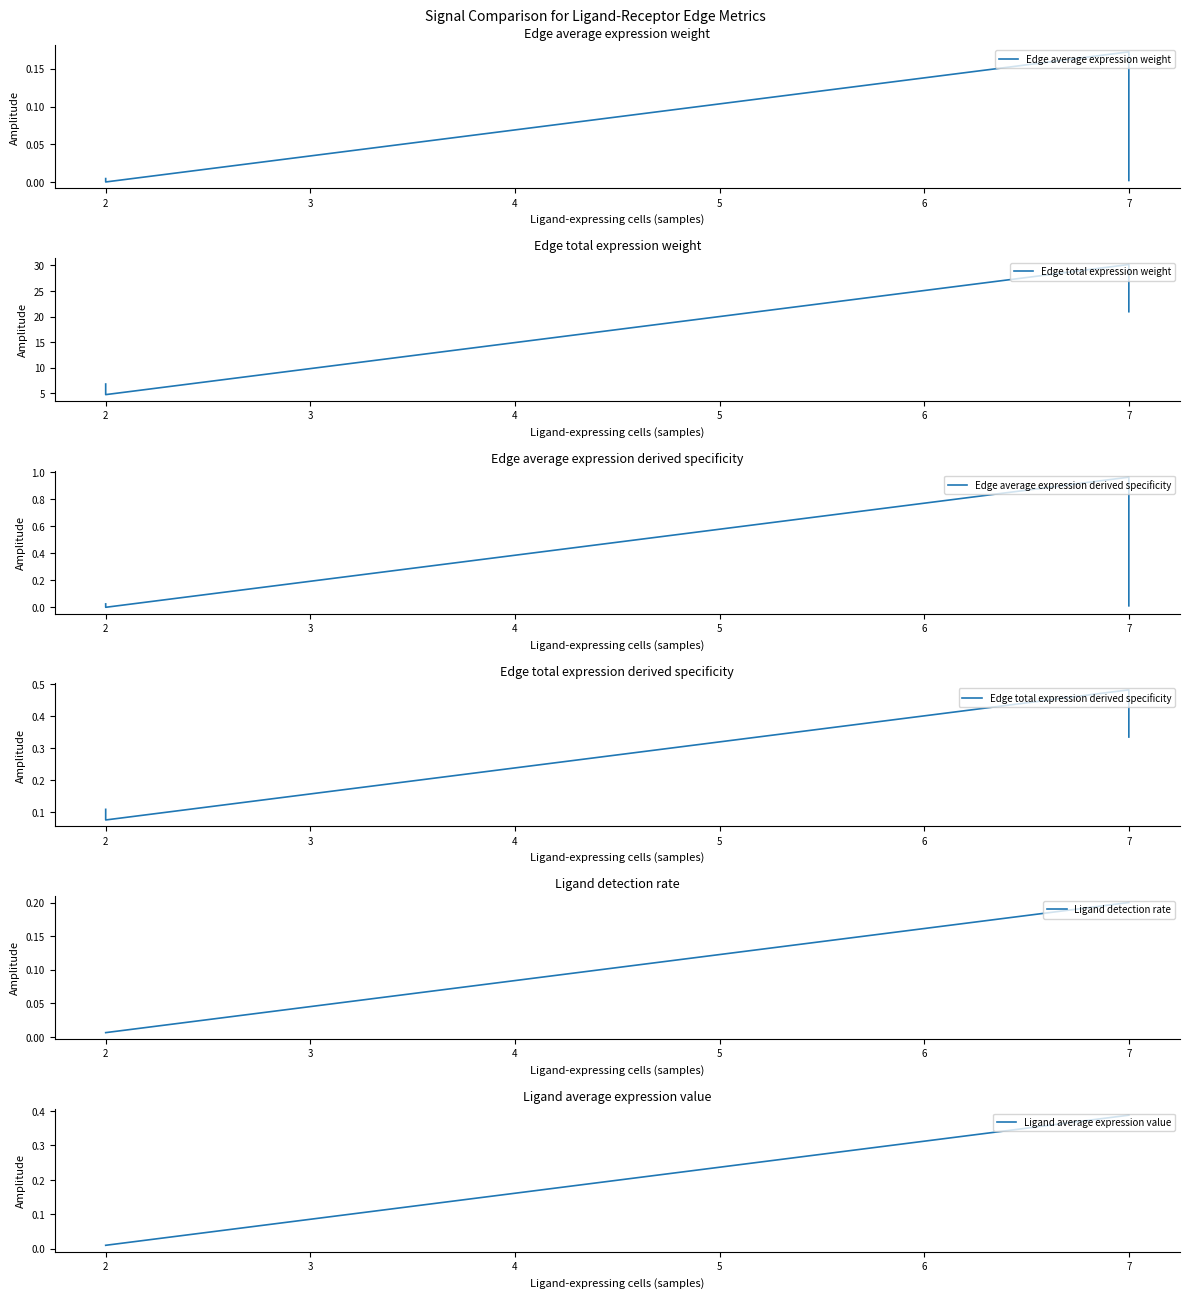

What is the difference between the second highest and minimum values in the Edge total expression derived specificity series?

0.3